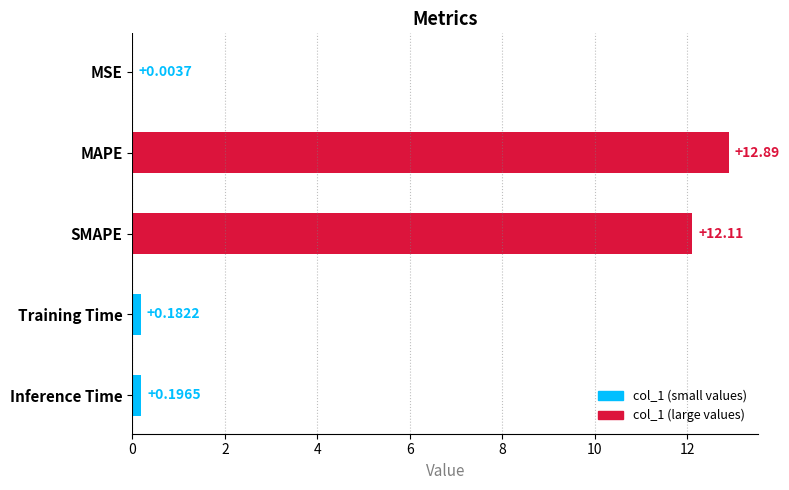

At which category does the chart reach its peak across all series?

MAPE